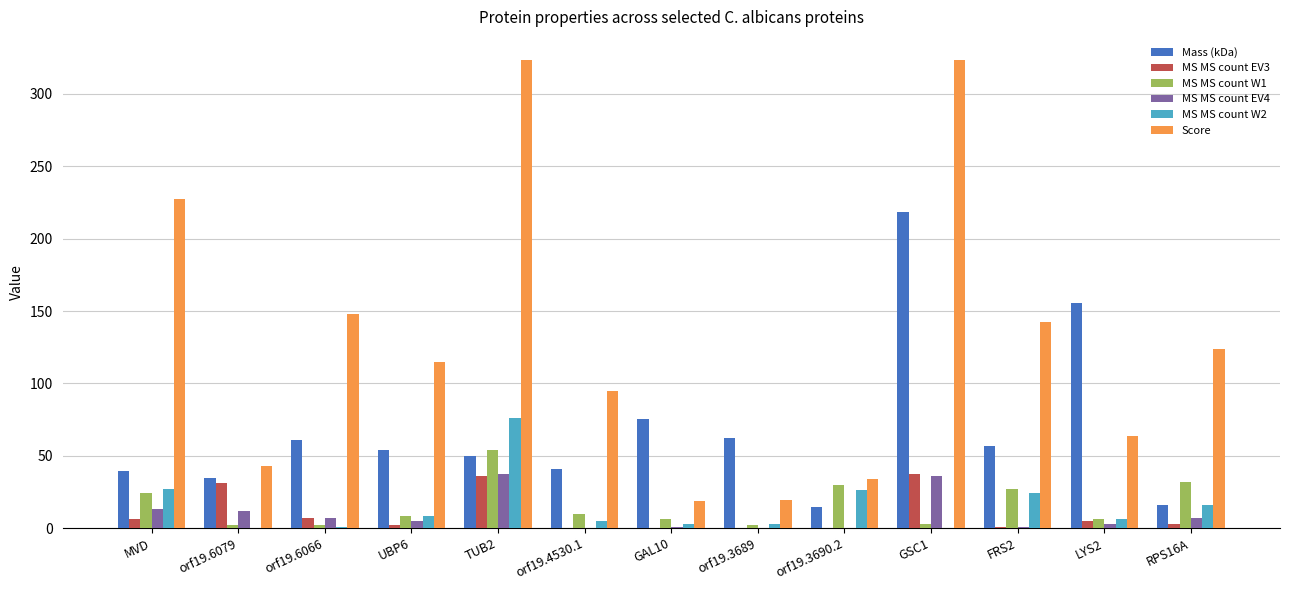

Is the value of MS MS count EV4 at GSC1 greater than the value of Score at RPS16A?

No